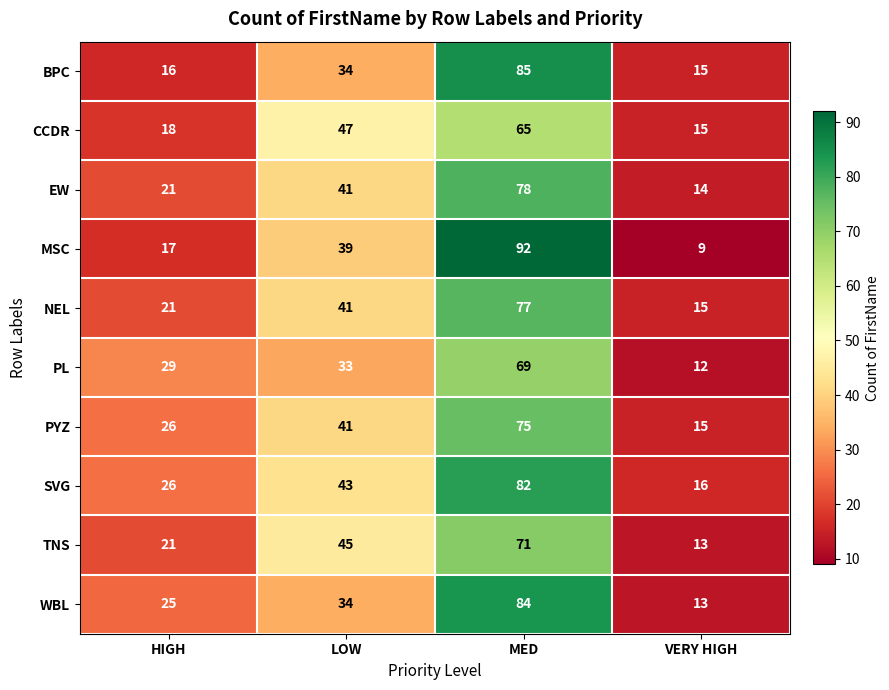

True or false: SVG has a value of 72 at LOW.

False